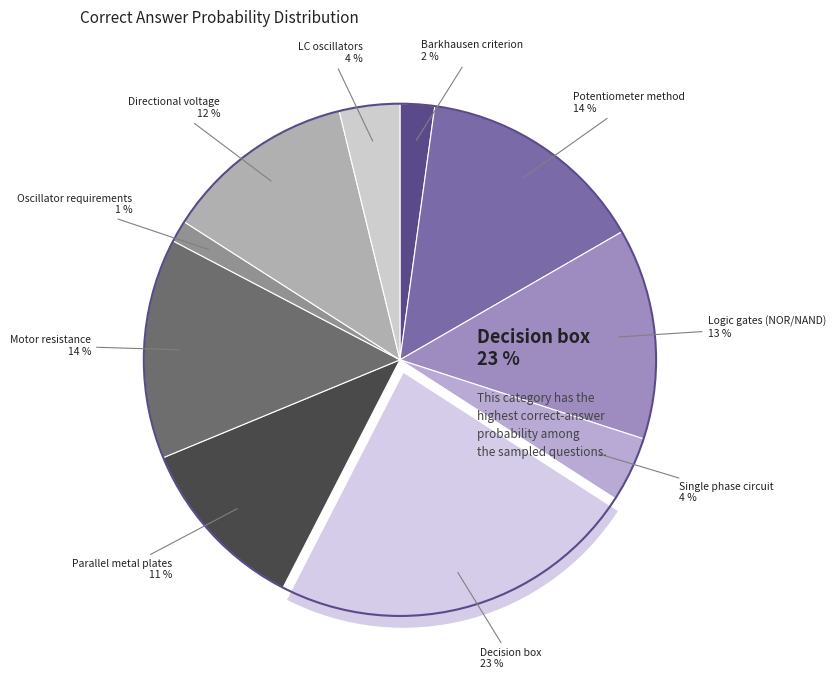

Count the number of slices in the pie.

10